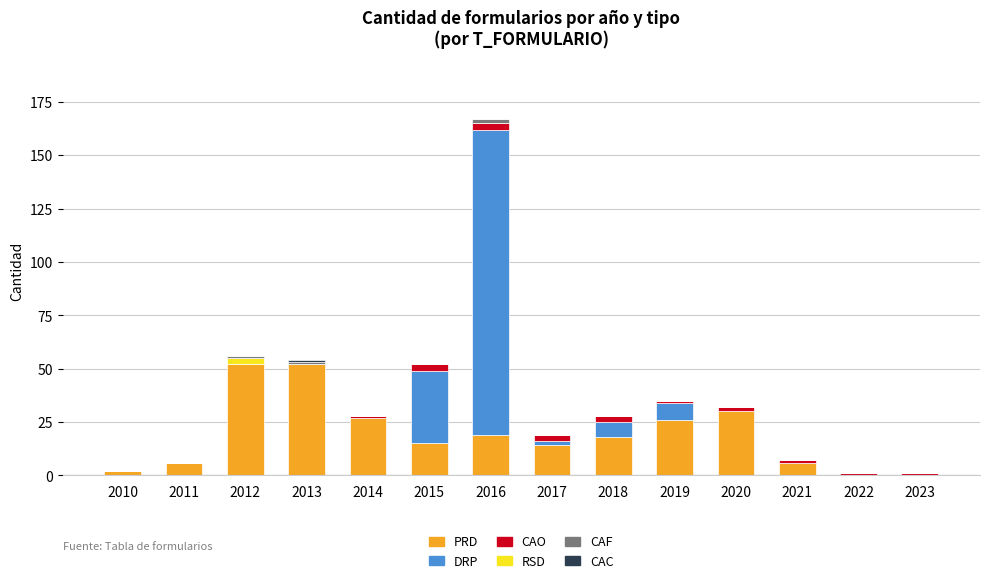

How many data points does each series have?

14